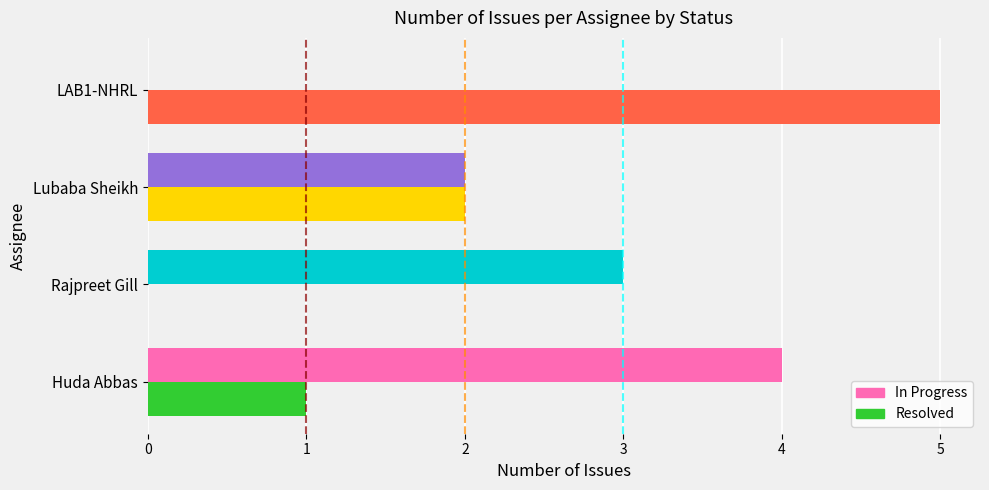

The value of Resolved at LAB1-NHRL is 3. True or false?

False